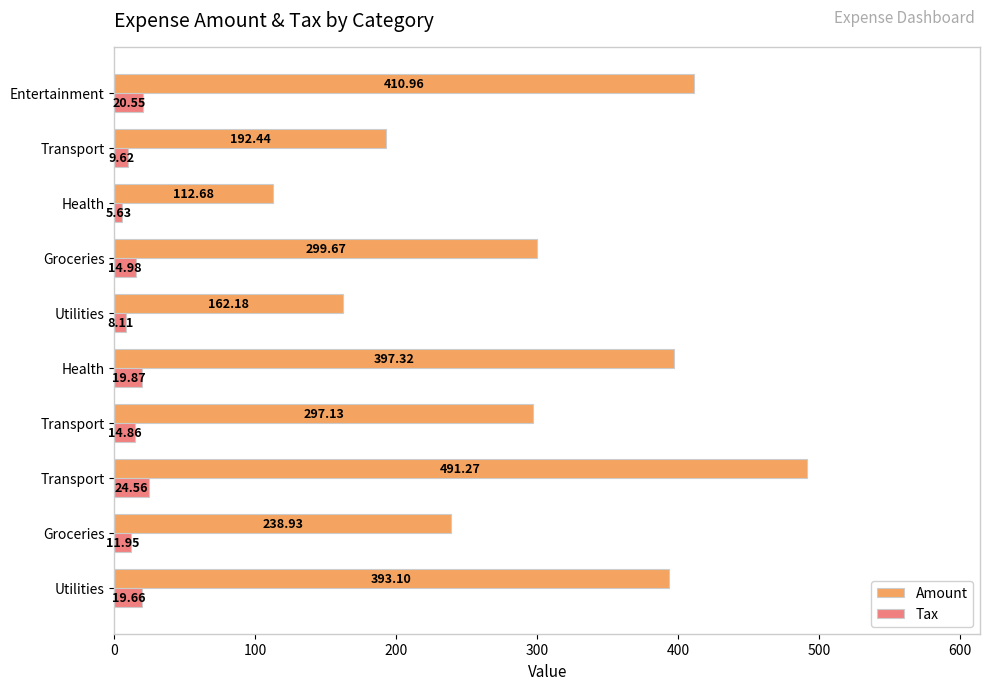

Which series has the largest total across all categories?

Amount